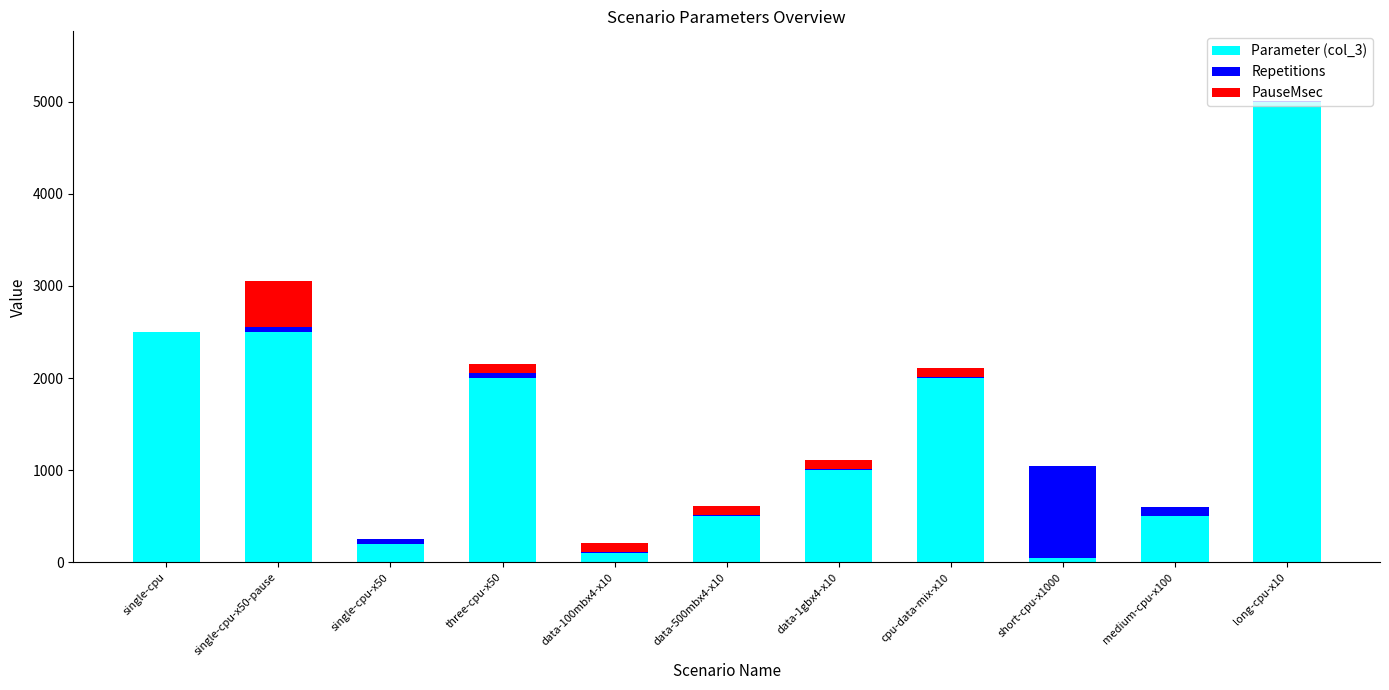

At which category is the sum across all series the highest?

long-cpu-x10